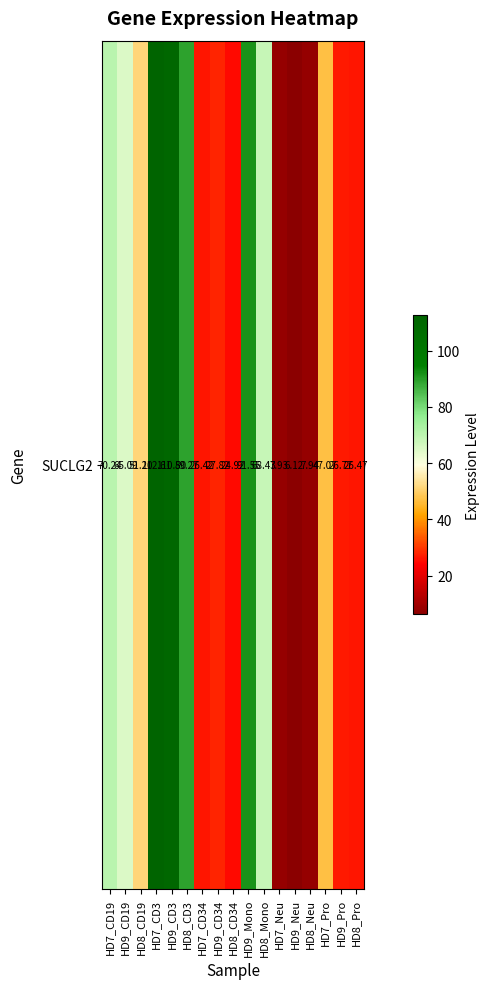

What is the ratio of the value at HD7_Pro to the value at HD7_CD19?

0.7